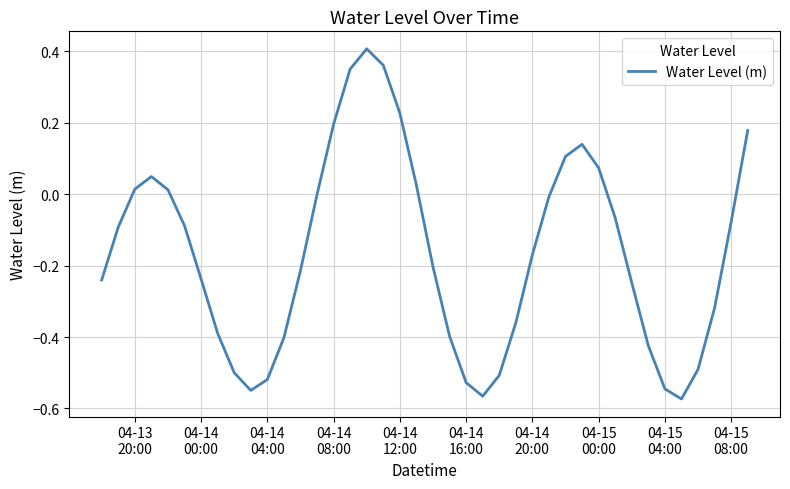

True or false: the data has more than 0 interior local peaks.

True